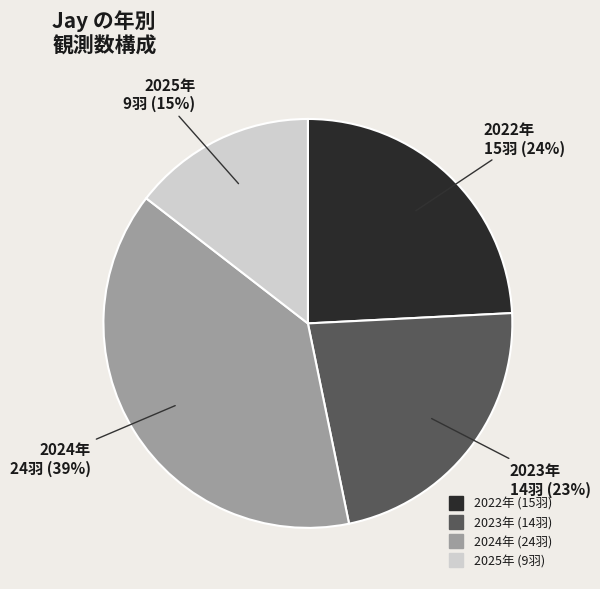

To the nearest percent, what is the average slice percentage?

25%